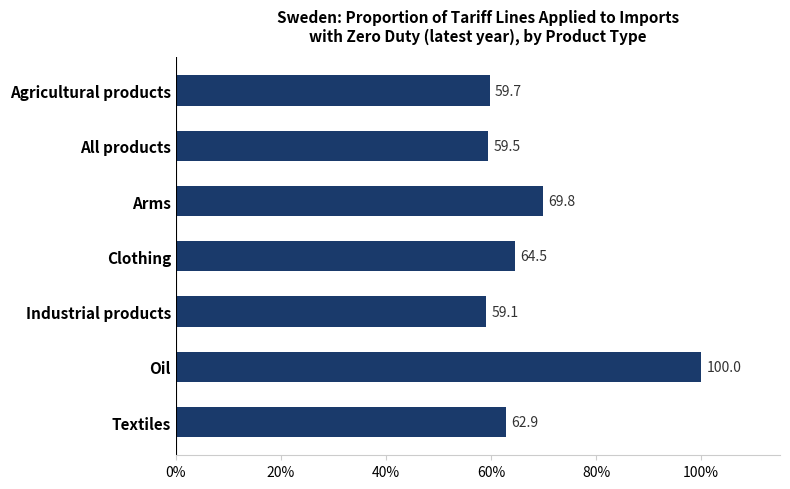

List the labels in order of value, smallest first.

Industrial products, All products, Agricultural products, Textiles, Clothing, Arms, Oil